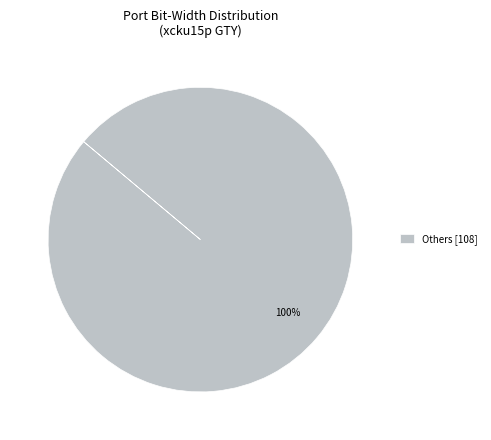

How many segments does this pie chart have?

1